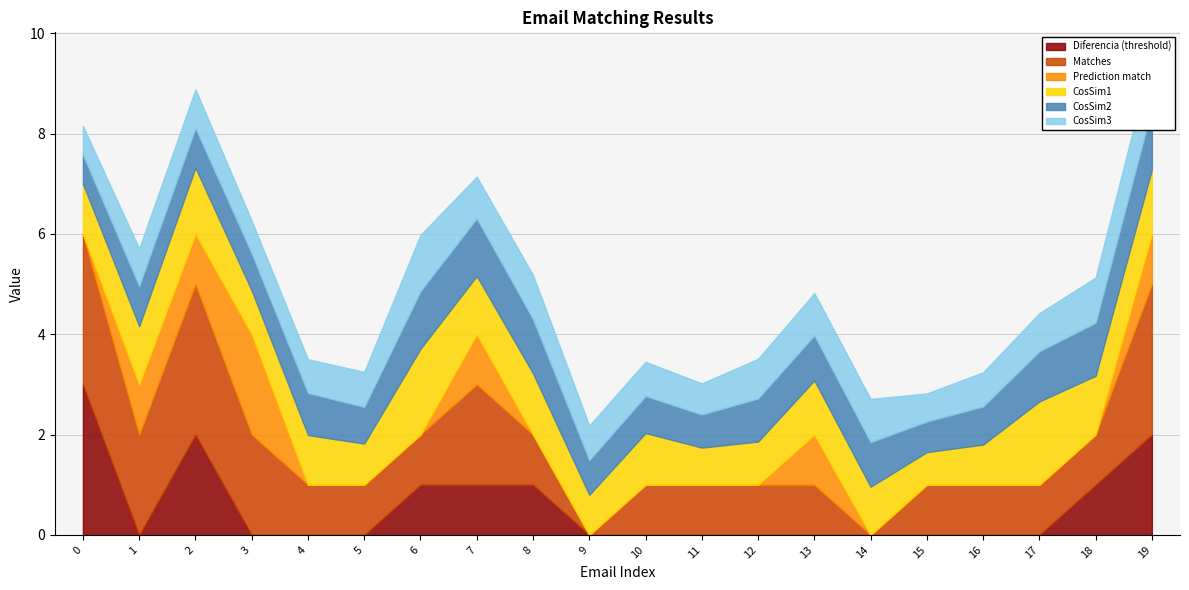

Rank the categories by Diferencia (threshold) value from lowest to highest.

9, 11, 15, 16, 3, 5, 10, 1, 4, 12, 13, 14, 17, 6, 7, 8, 18, 2, 19, 0